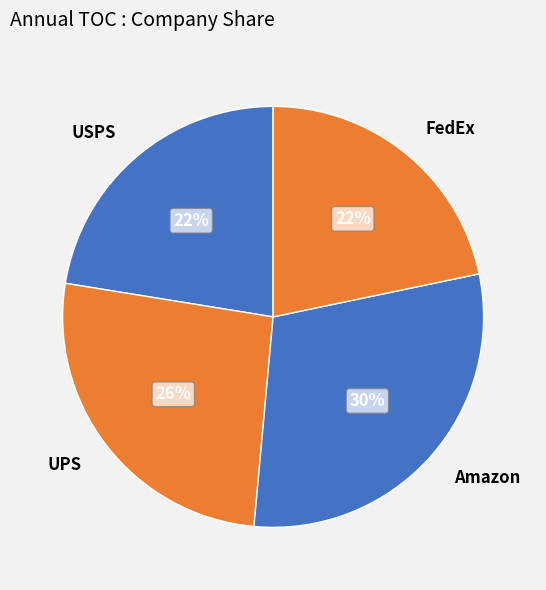

Does any single category account for the majority?

No